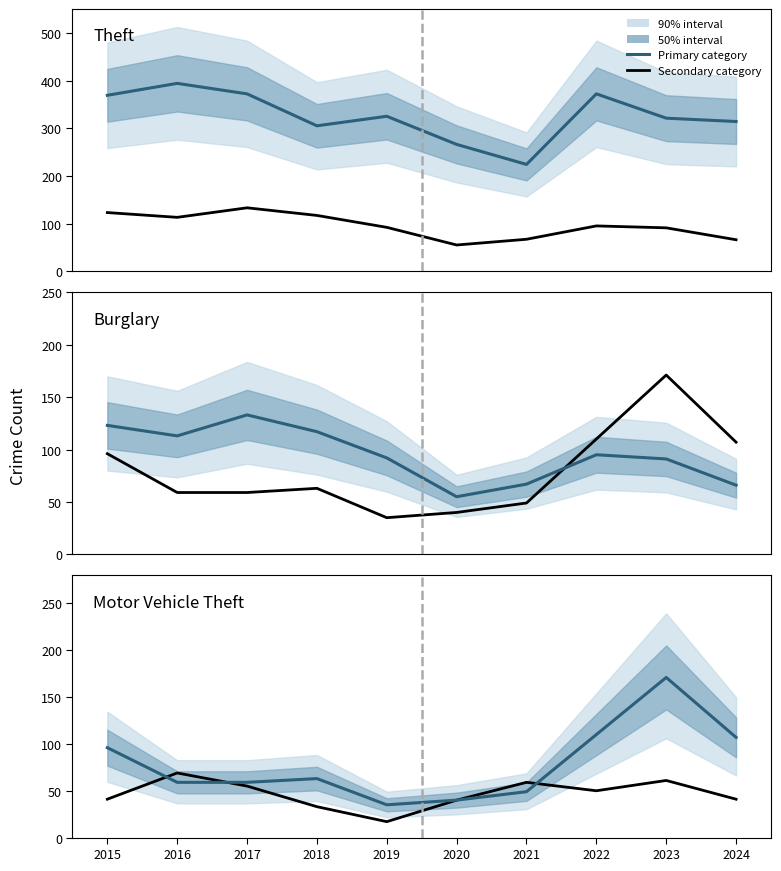

What is the difference between the second highest and second lowest values in the Theft series?

106